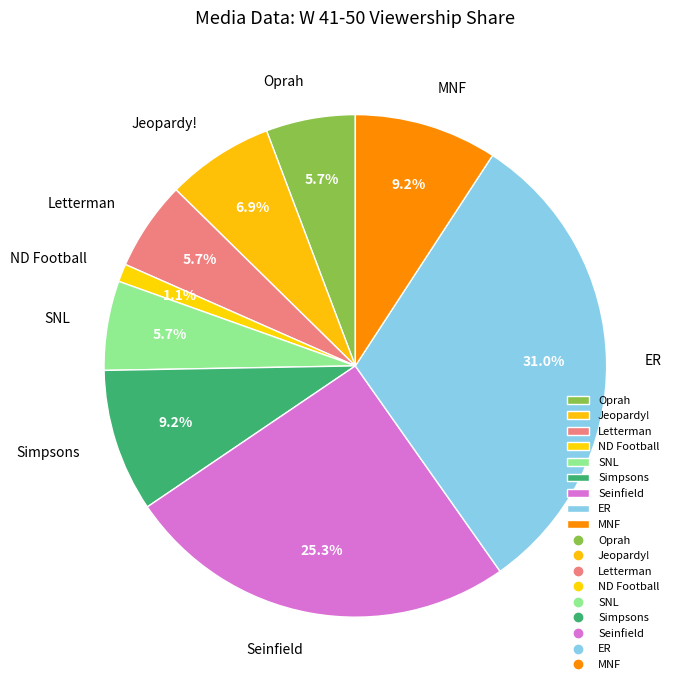

Count the number of slices in the pie.

9